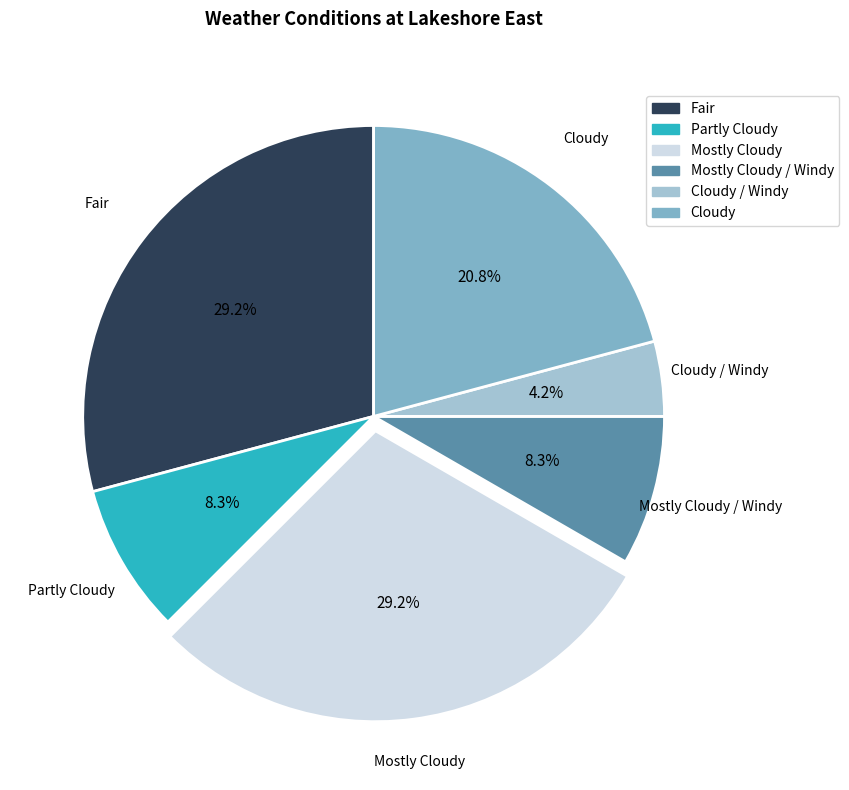

Does any single category account for the majority?

No